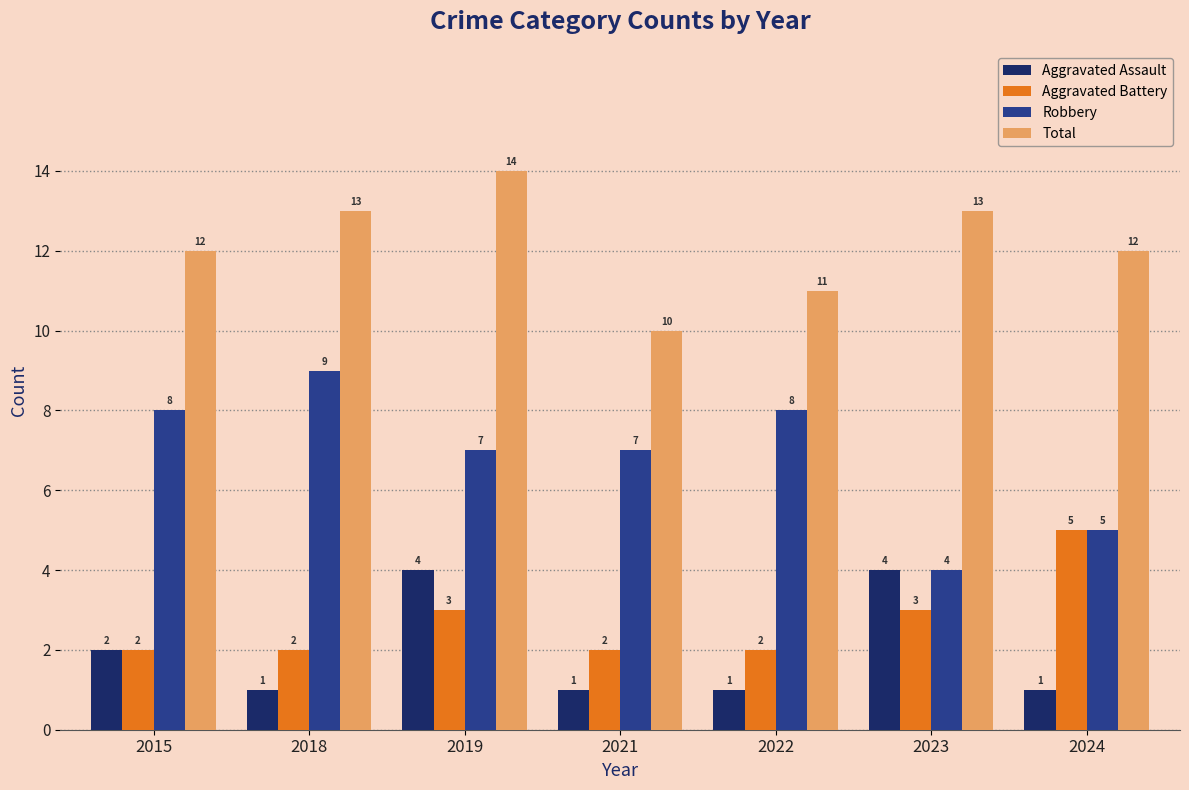

Which series has the widest spread of values?

Robbery